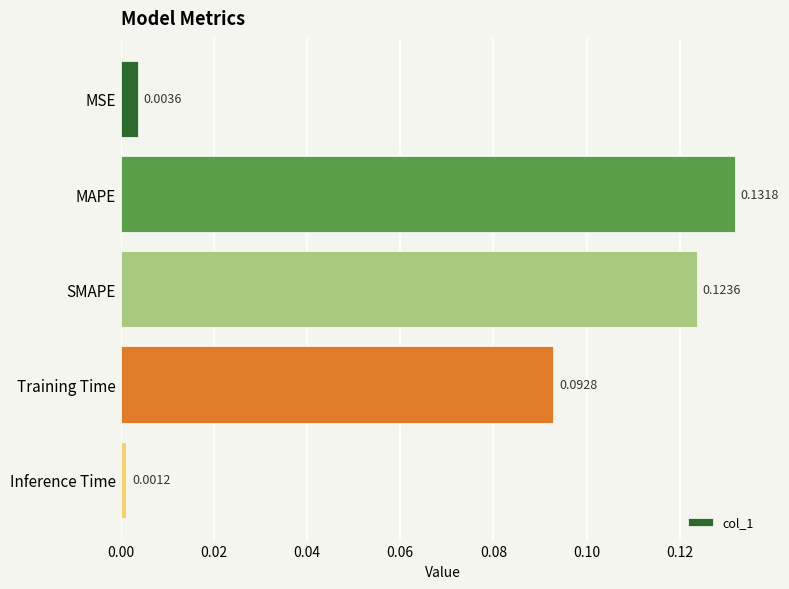

Which label corresponds to the largest value in the chart?

MAPE